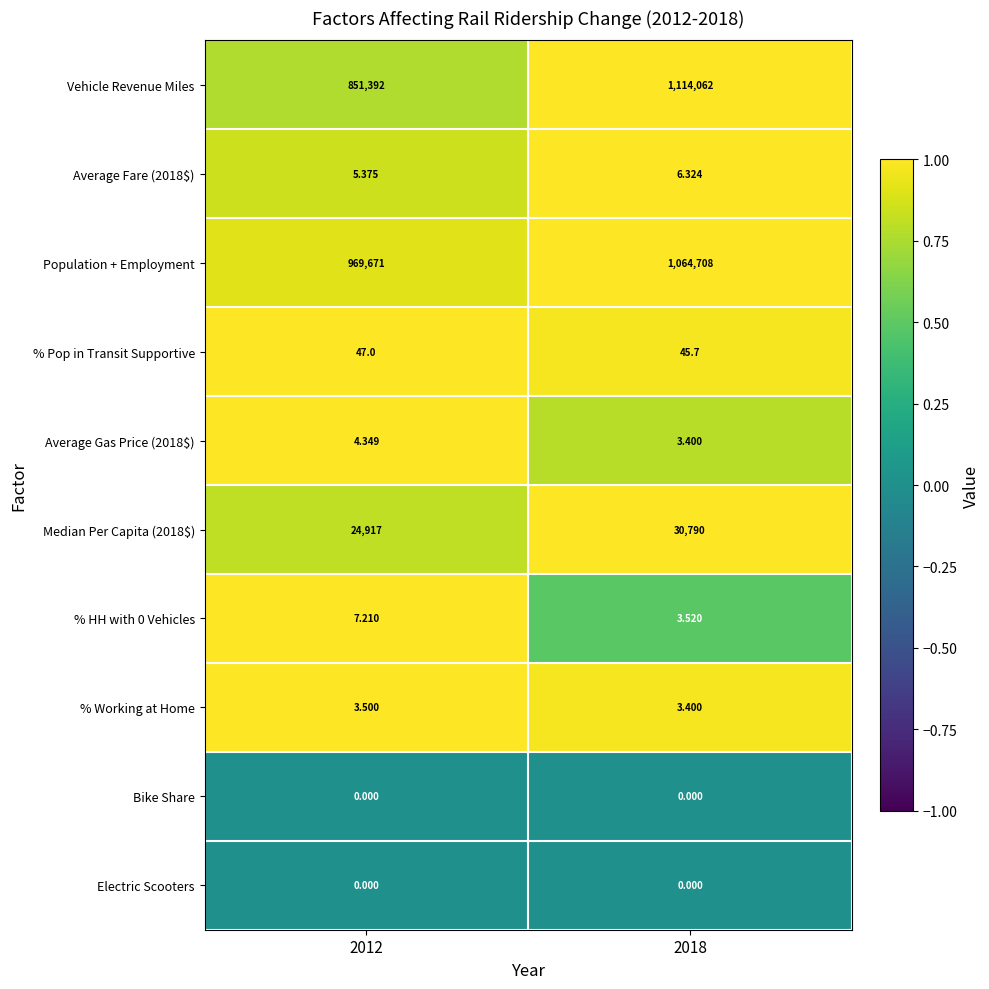

What is the total value across all series at 2012?

1846047.4